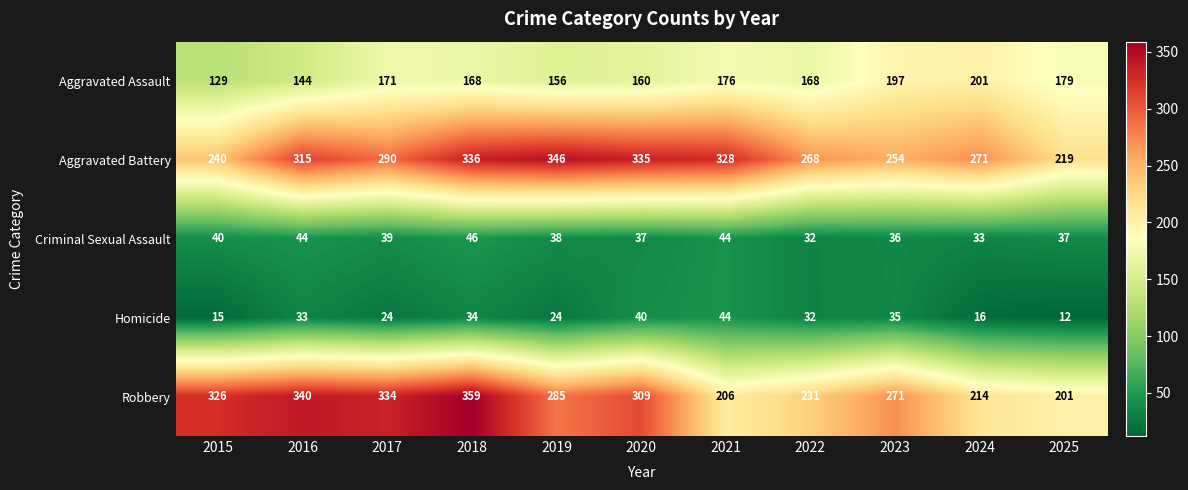

Which series has the largest total across all categories?

Aggravated Battery